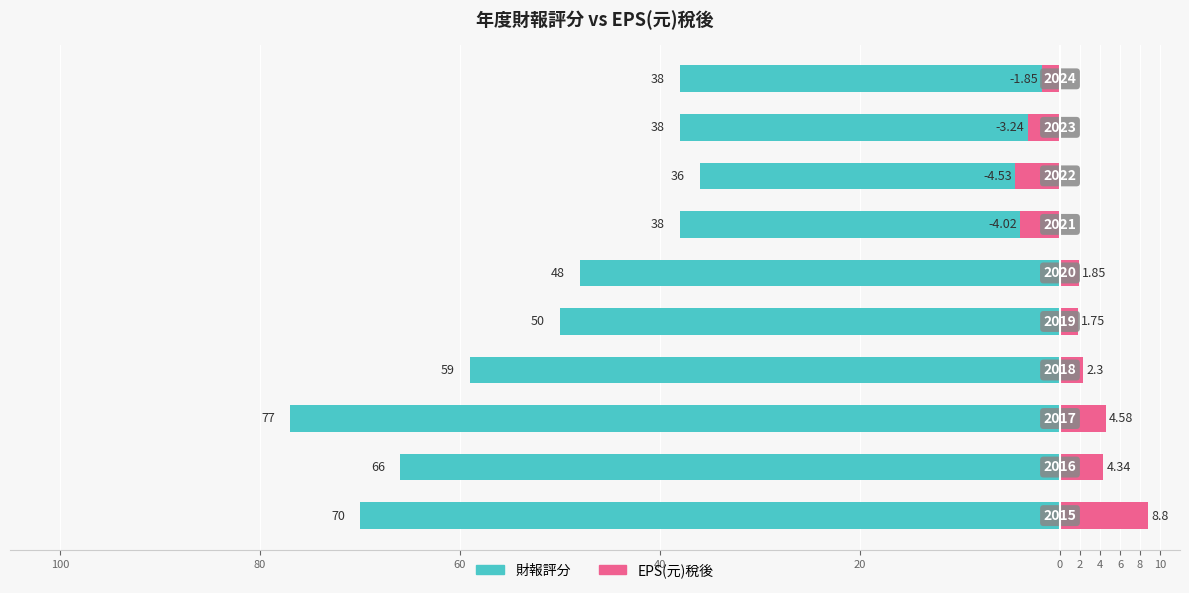

Which has a higher value, 40 or 6?

6